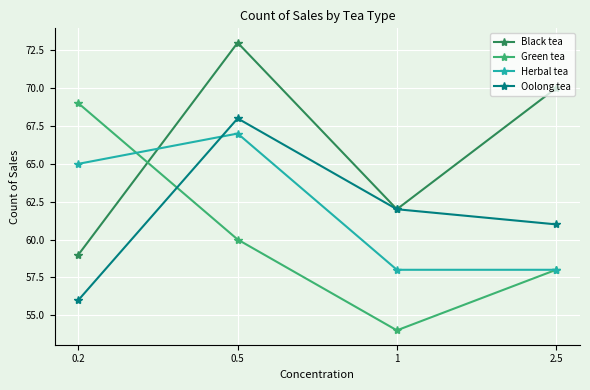

Count the number of data series in this chart.

4